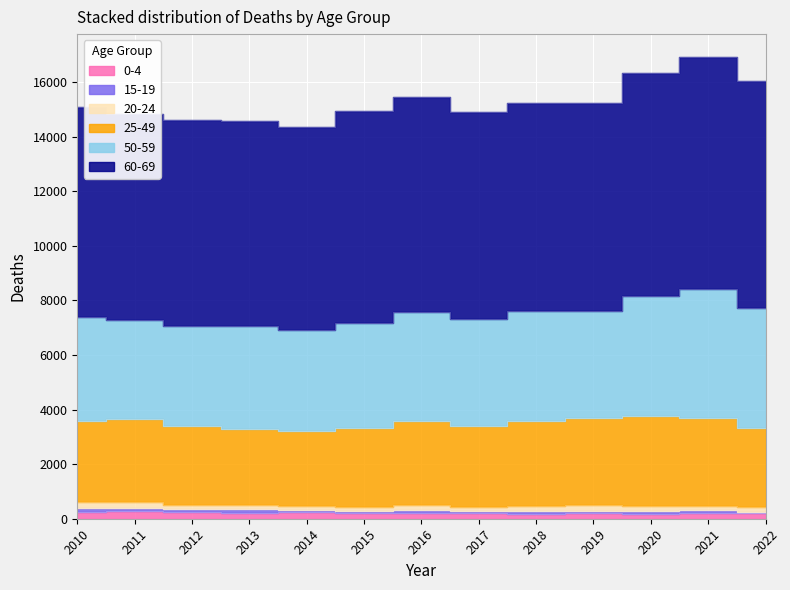

True or false: 0-4 and 15-19 cross at least once.

False